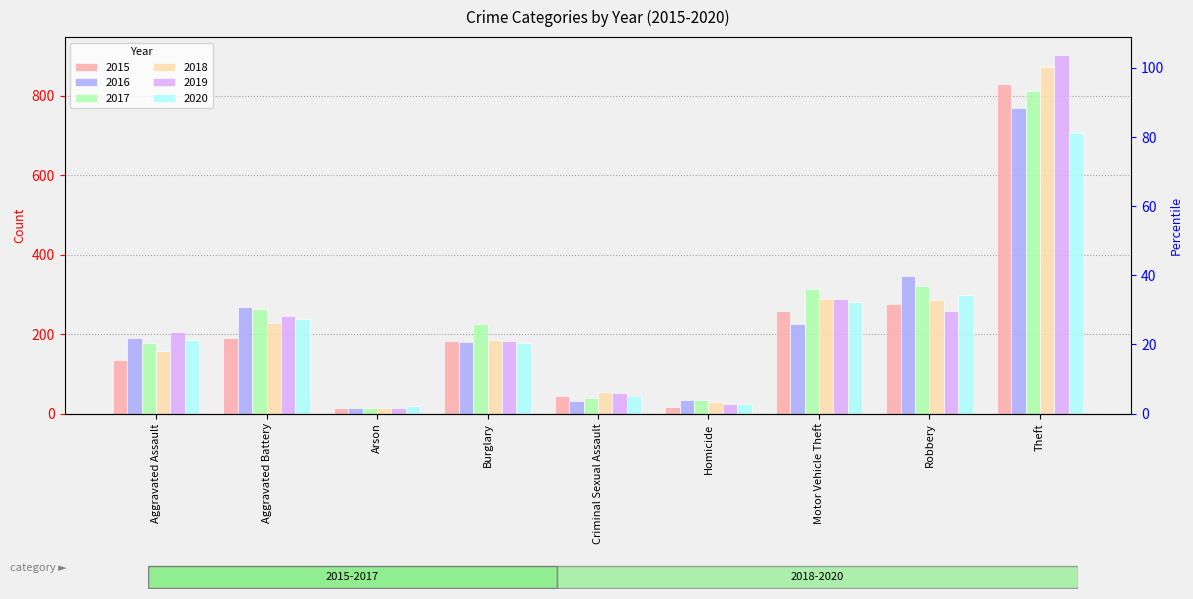

Which category has the highest value in the 2018 series?

Theft